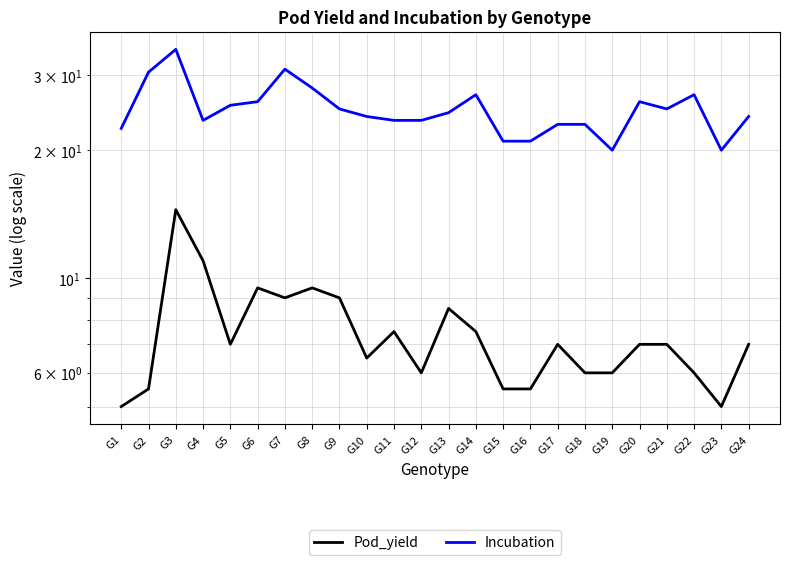

How many distinct data groups are displayed?

2